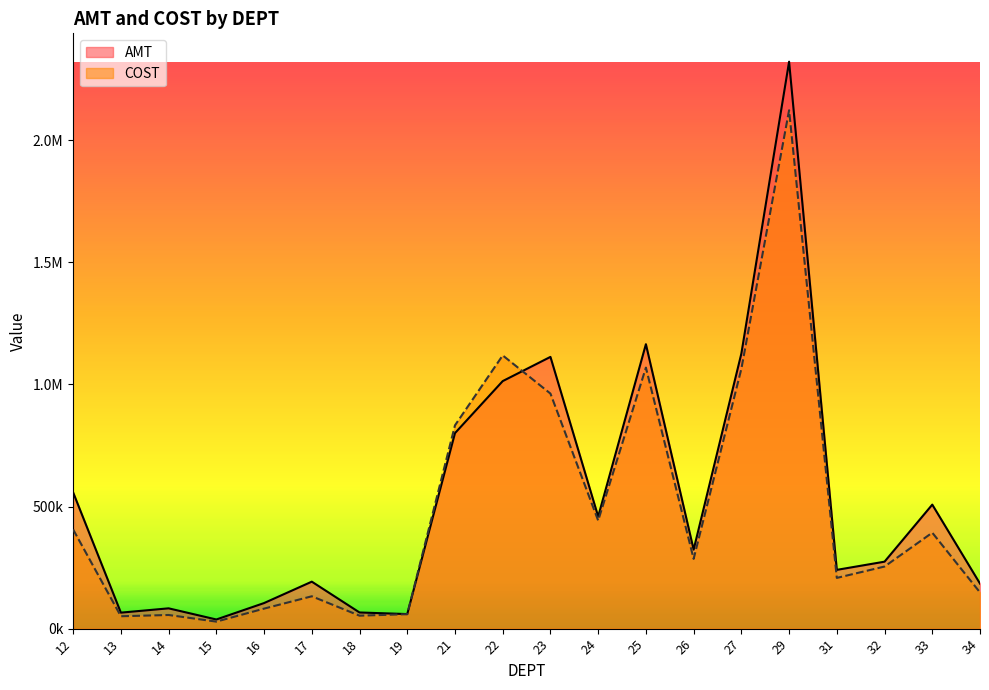

List the series in order of their overall mean, highest first.

AMT, COST